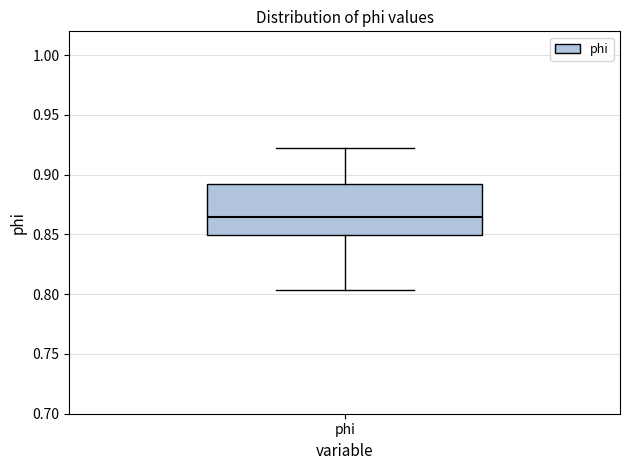

Read this box plot against the y-axis: the position of the median line, the range covered by the box, and the ends of both whiskers. The values are not printed on the chart, so give them approximately, as read against the axis.

median 0.865, box 0.850 to 0.895, whiskers 0.805 to 0.920